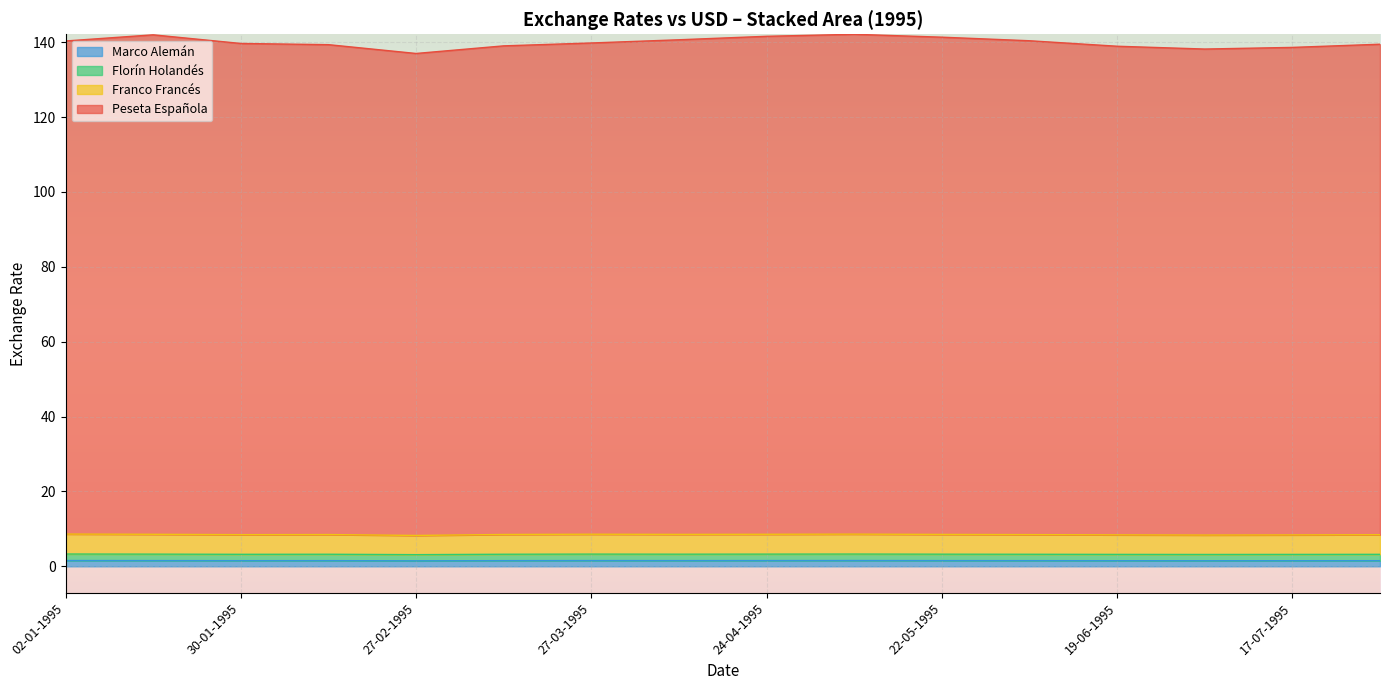

How many interior local peaks does the Marco Alemán series have?

3